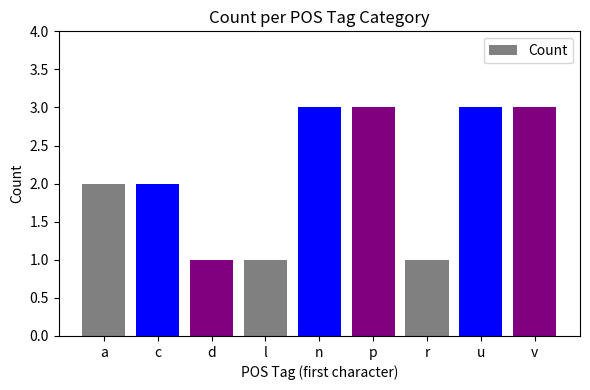

Which has a higher value, d or a?

a